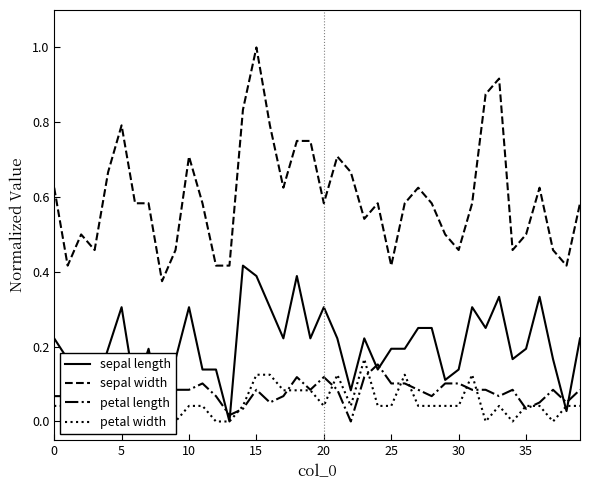

How many lines are shown in the chart?

4